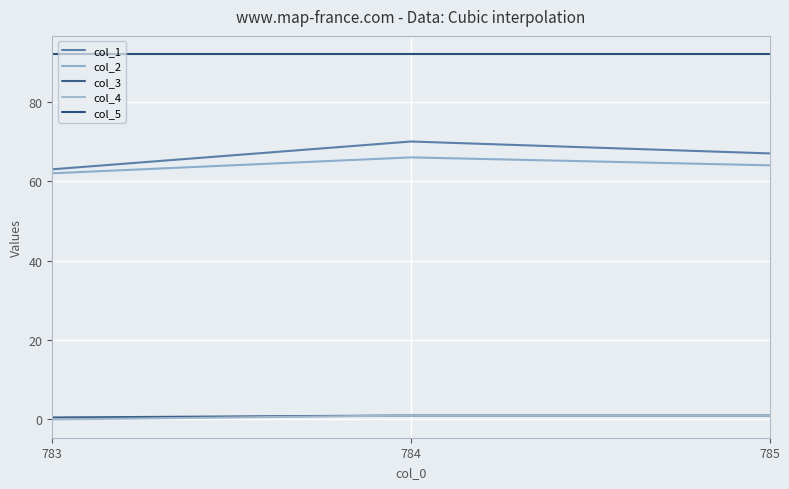

How many col_2 values are between 62 and 66?

3